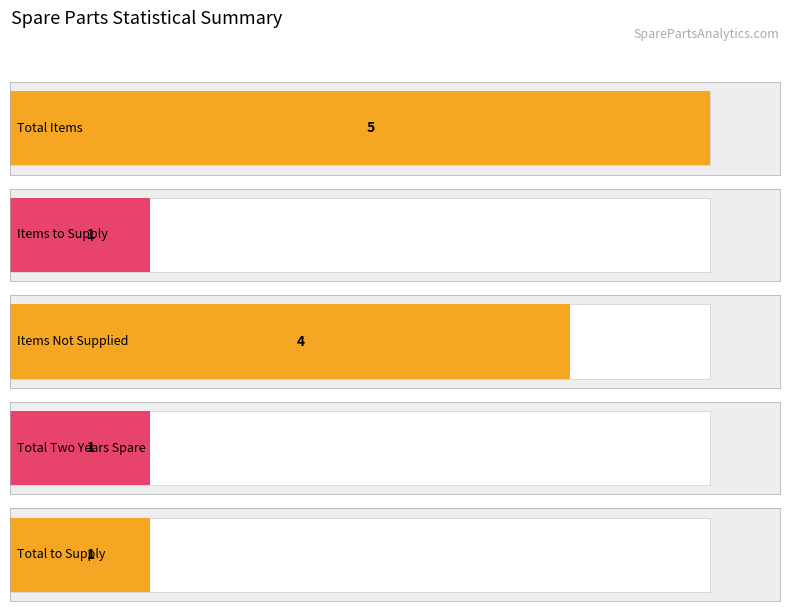

What is the value of the Commissioning bar at the 5th from the left?

1